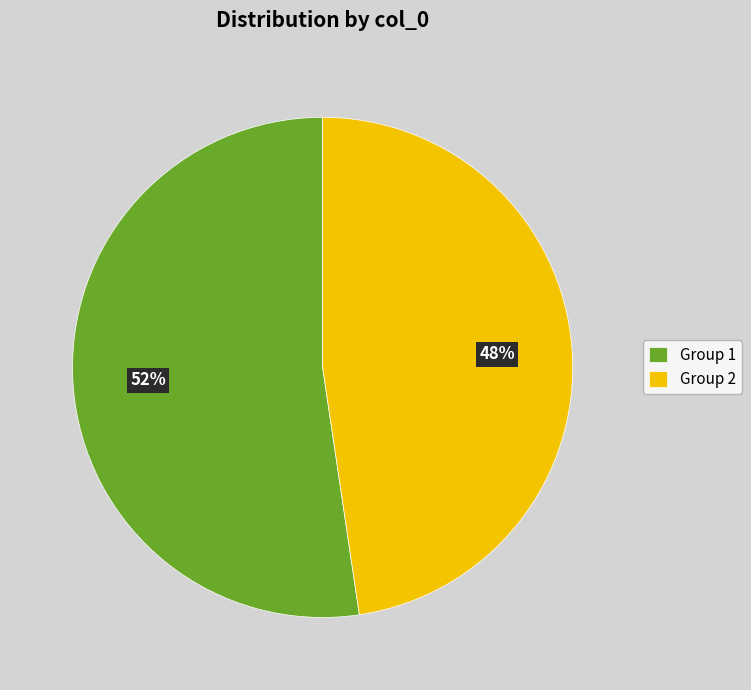

Is there a majority slice in this chart?

Yes